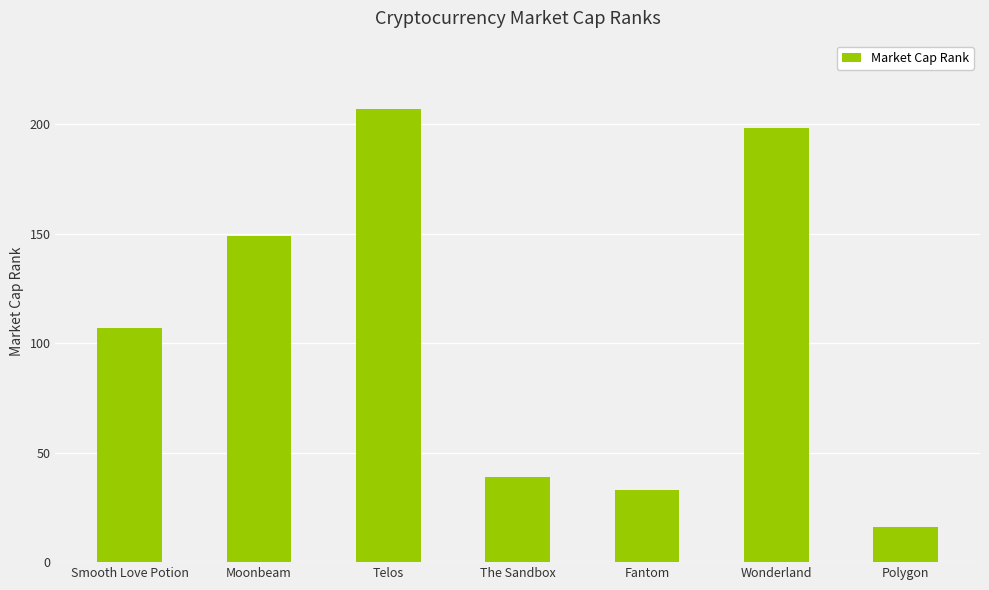

What is the difference between the second highest and minimum values?

182